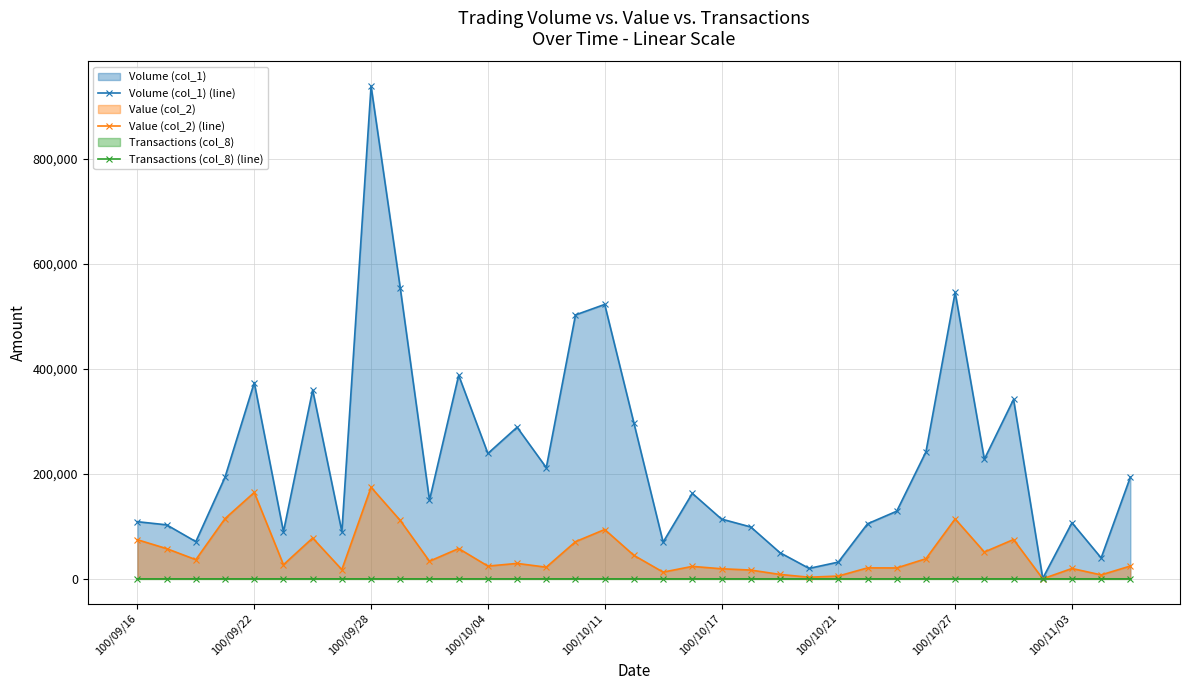

Rank the series at 22 from highest to lowest value.

Volume (col_1) (line), Value (col_2) (line), Transactions (col_8) (line)